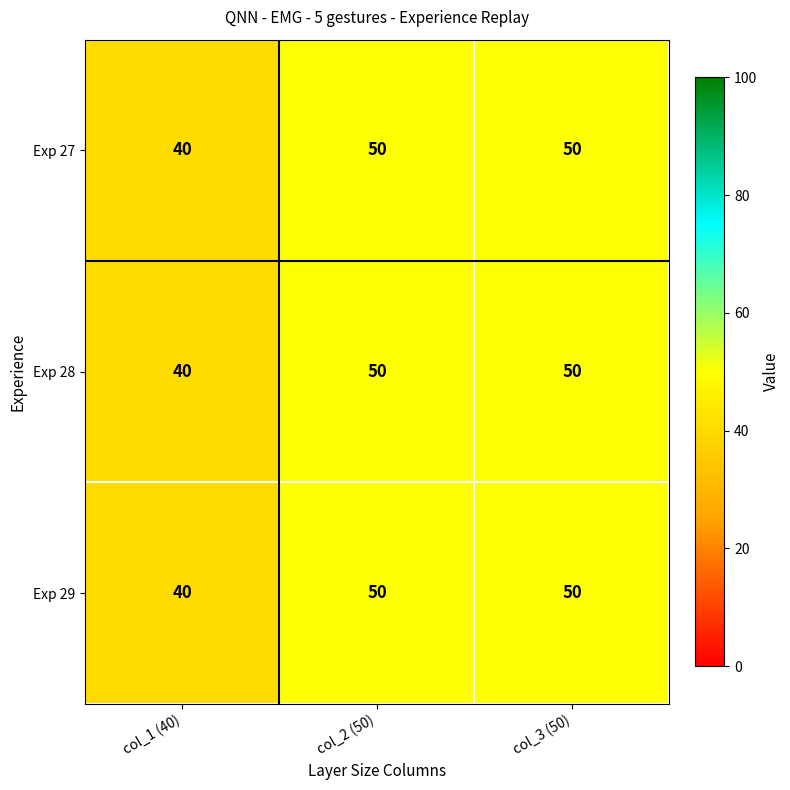

What value does the Exp 28 series have at col_1 (40), to the nearest 5?

40